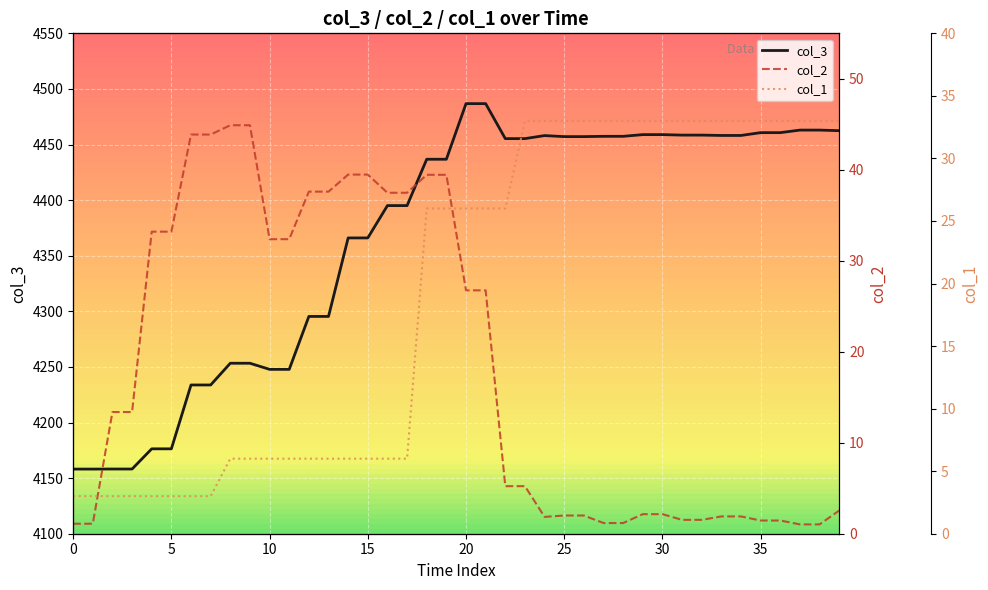

Count the number of data series in this chart.

3